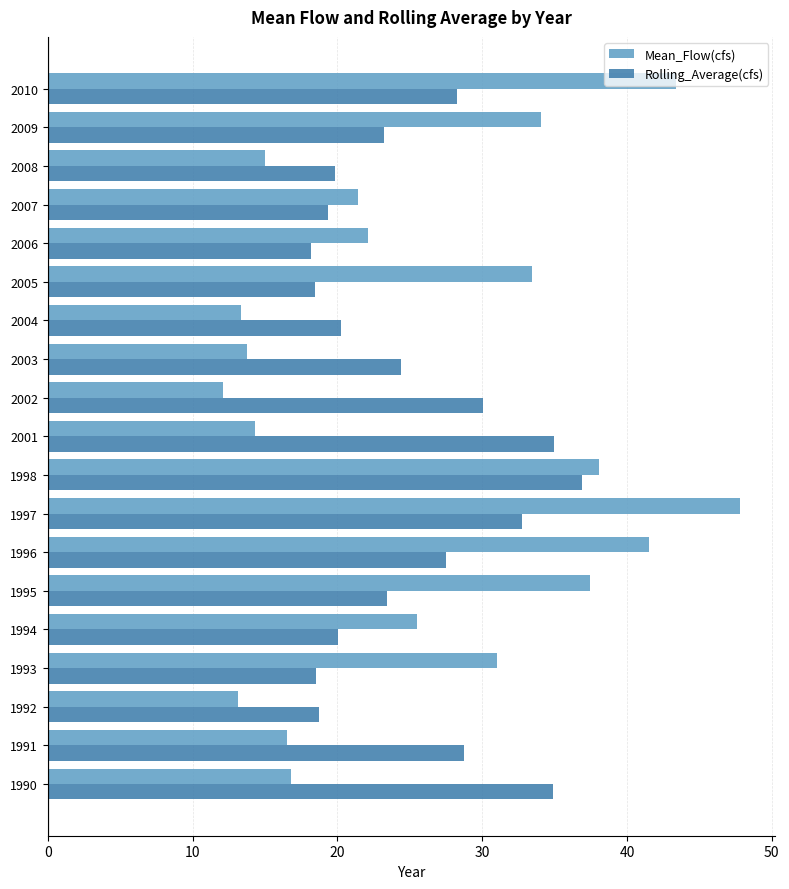

What is the sum of all Rolling_Average(cfs) values?

478.4